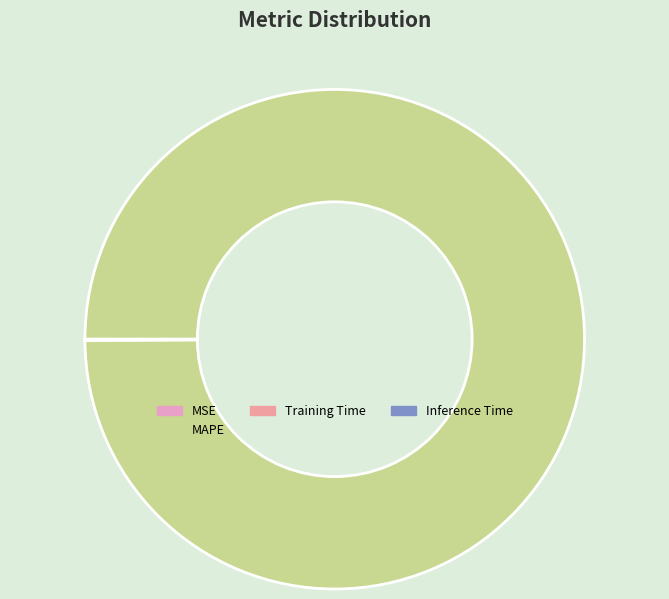

Which category has the biggest portion of the pie?

MAPE